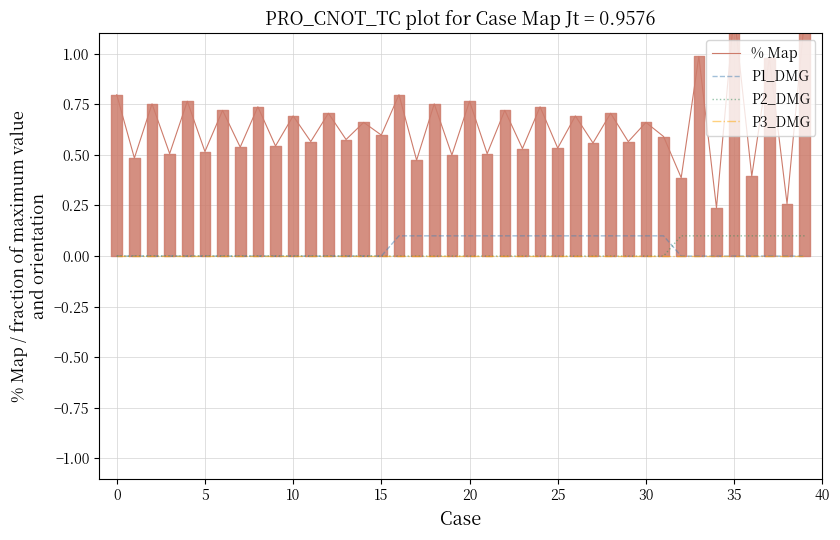

How many data points does each series have?

40